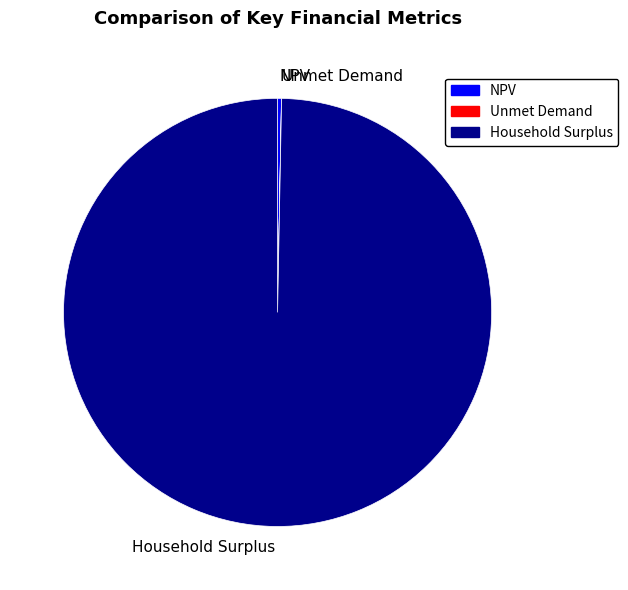

Does any single category account for the majority?

Yes